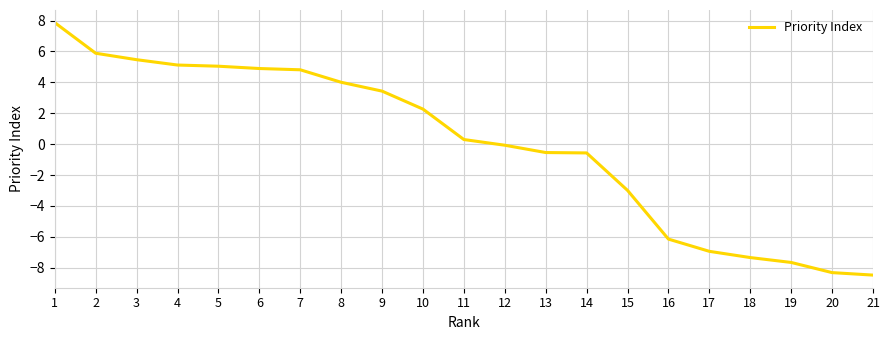

What is the minimum value shown in the chart?

-8.5